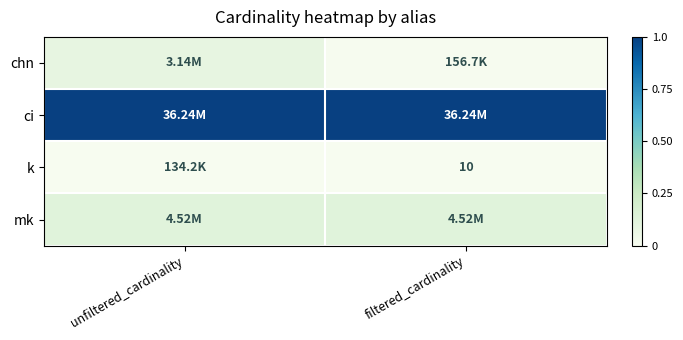

Which series has the widest spread of values?

chn